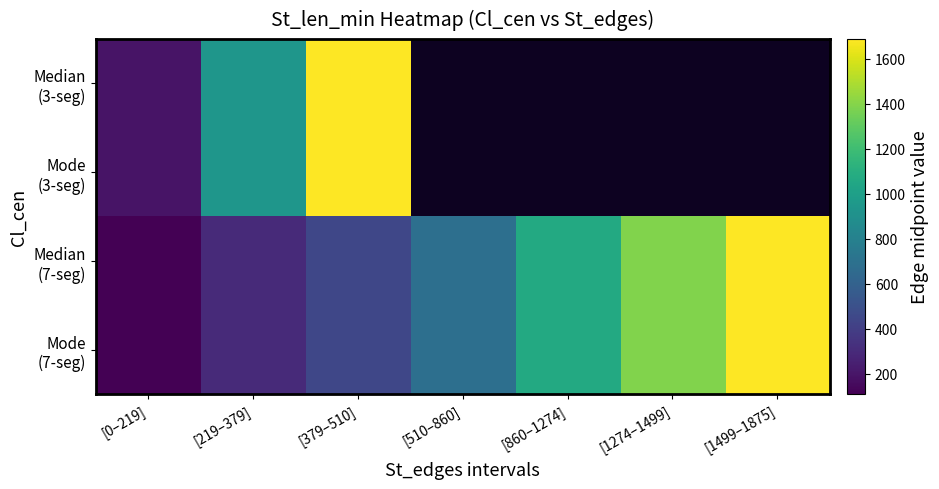

List the series in order of their peak value, lowest first.

Median (3-seg), Mode (3-seg), Median (7-seg), Mode (7-seg)